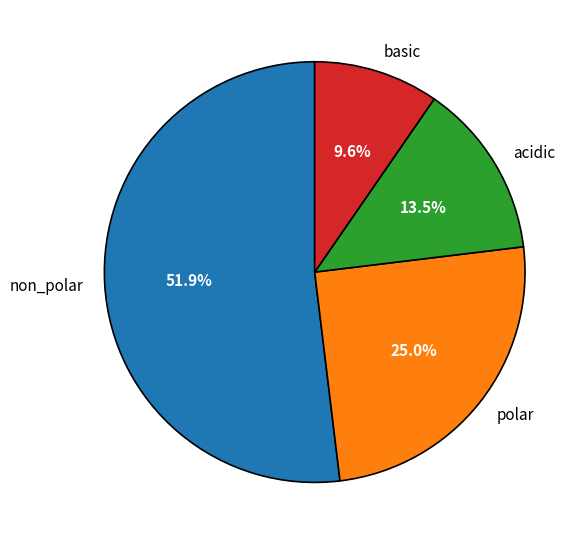

True or false: polar accounts for 12% of the total.

False